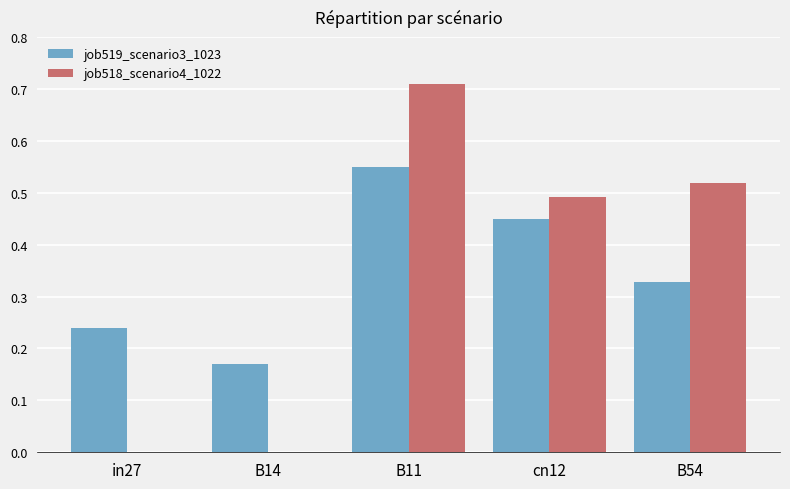

What is the total value across all series at B54?

0.8